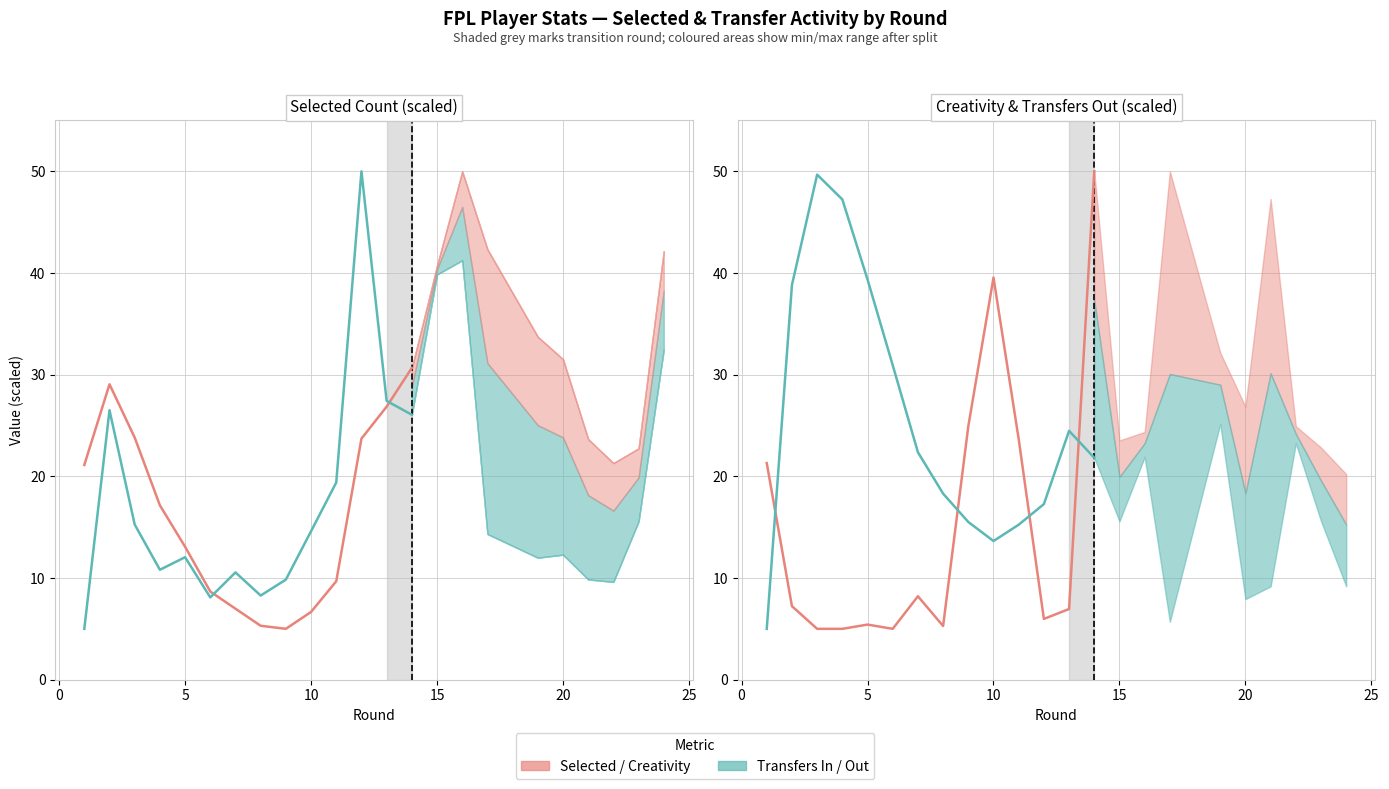

Reading left to right, transcribe all the data shown in this chart.

Selected (scaled): 21.1	29.1	23.8	17.1	13.1	8.7	7.0	5.3	5.0	6.7	9.7	23.7	26.9	30.7
Transfers In (scaled): 5.0	26.5	15.3	10.8	12.0	8.1	10.6	8.3	9.8	14.6	19.4	50.0	27.4	26.1
Creativity (scaled): 21.3	7.2	5.0	5.0	5.4	5.0	8.2	5.3	24.9	39.6	23.7	6.0	7.0	50.0
Transfers Out (scaled): 5.0	38.8	49.7	47.2	39.4	30.9	22.4	18.3	15.5	13.6	15.2	17.3	24.5	21.8